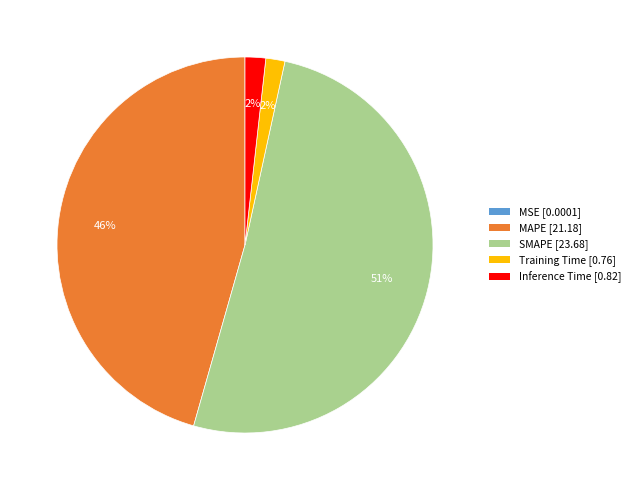

Combined, do SMAPE and MAPE account for over 50%?

Yes